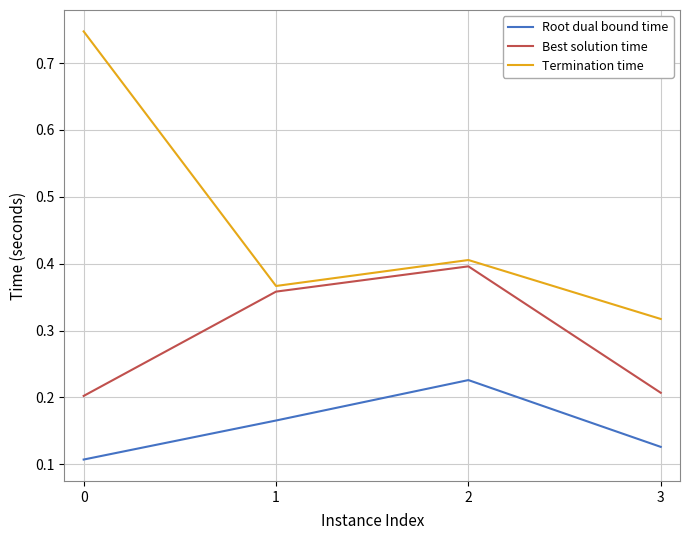

Rank the series by their average value, from lowest to highest.

Root dual bound time, Best solution time, Termination time